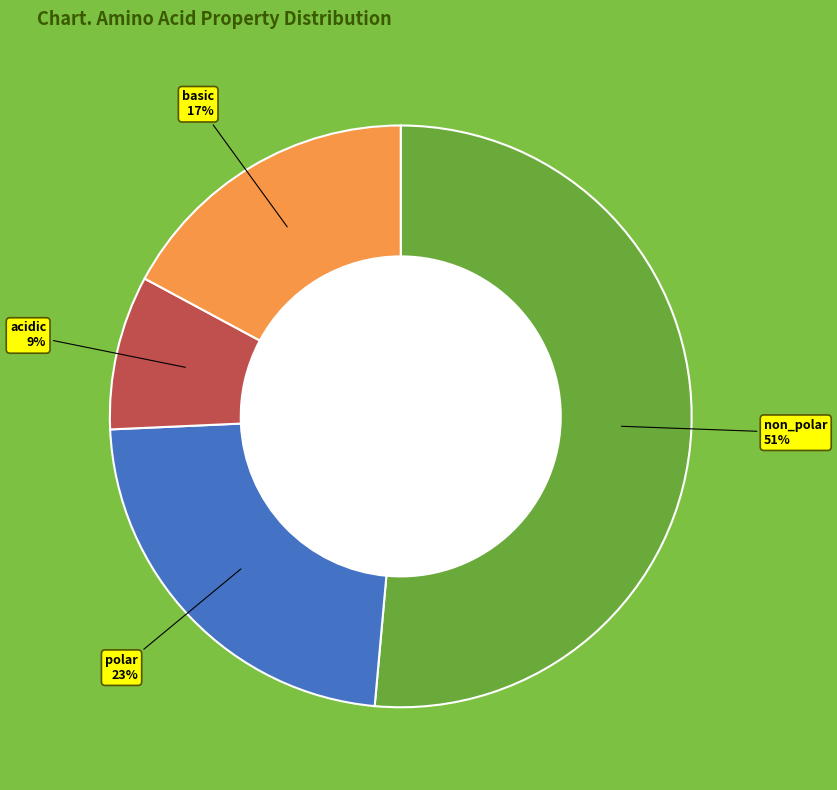

Is there a majority slice in this chart?

Yes